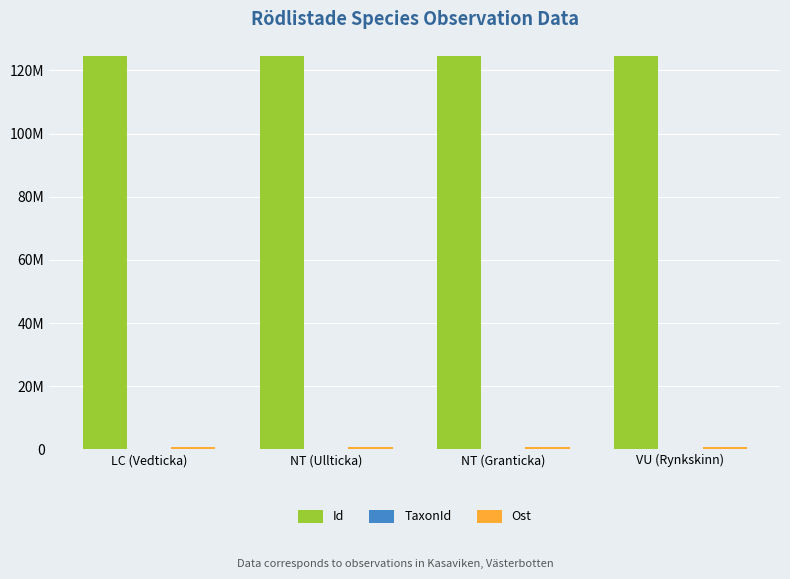

What is the greatest value displayed?

124496815